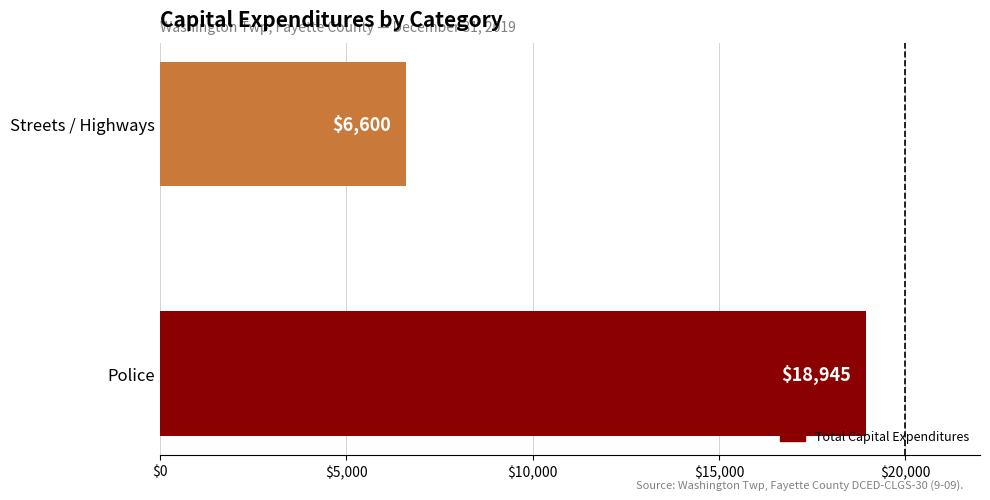

What is the sum of all values?

25545